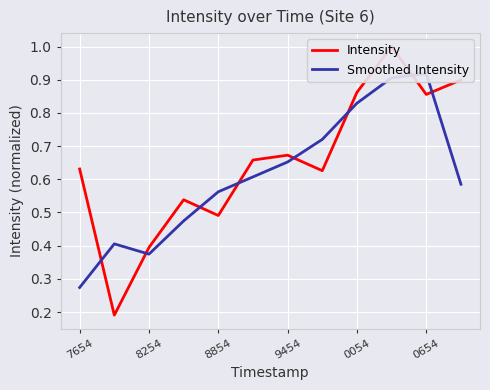

True or false: Intensity and Smoothed Intensity cross at least once.

True